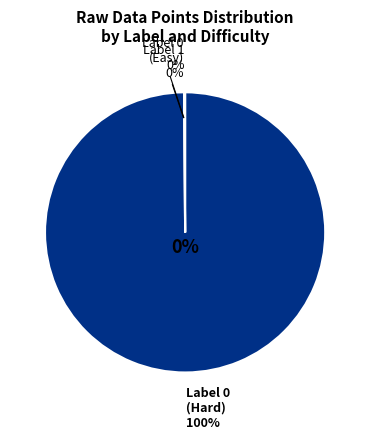

True or false: 0 accounts for 0% of the total.

True